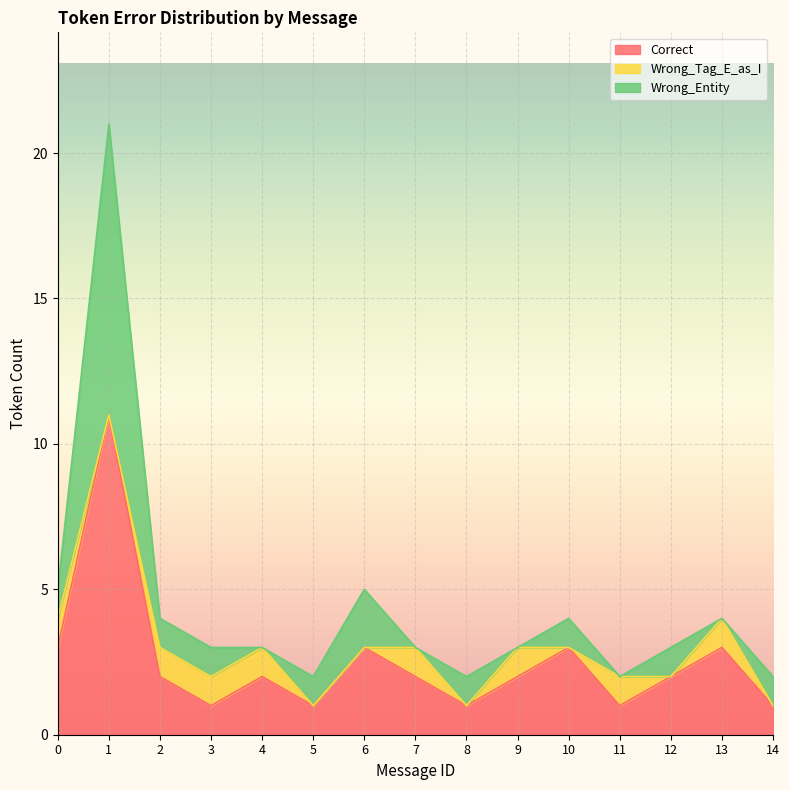

Which has a higher value, 7 or 8?

7